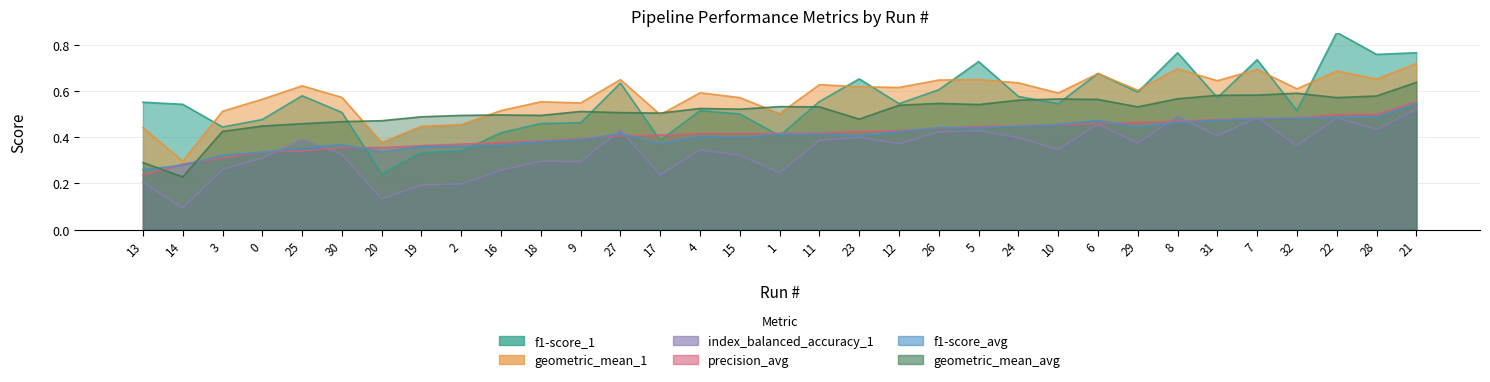

Which label corresponds to the largest value in the chart?

22